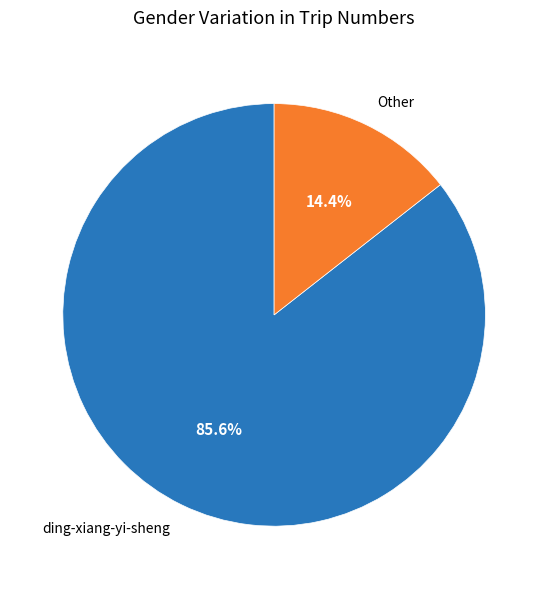

What is the total percentage of ding-xiang-yi-sheng and Other?

100.0%